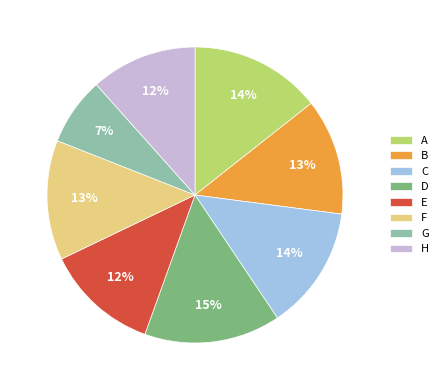

To the nearest percent, what is the combined percentage of G and C?

21%